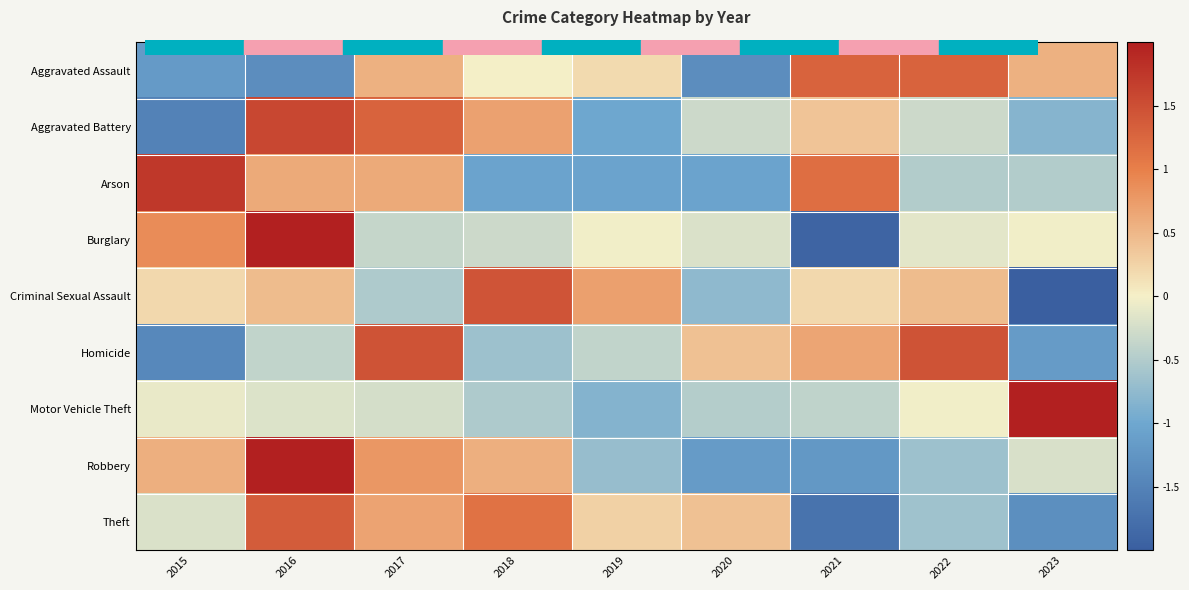

Reading left to right, transcribe all the data shown in this chart.

Aggravated Assault: 2015=-1.2	2016=-1.4	2017=0.6	2018=0.0	2019=0.2	2020=-1.4	2021=1.3	2022=1.3	2023=0.6
Aggravated Battery: 2015=-1.5	2016=1.6	2017=1.3	2018=0.7	2019=-1.0	2020=-0.3	2021=0.4	2022=-0.3	2023=-0.8
Arson: 2015=1.7	2016=0.6	2017=0.6	2018=-1.1	2019=-1.1	2020=-1.1	2021=1.2	2022=-0.5	2023=-0.5
Burglary: 2015=0.9	2016=2.1	2017=-0.4	2018=-0.3	2019=-0.0	2020=-0.2	2021=-1.9	2022=-0.1	2023=-0.0
Criminal Sexual Assault: 2015=0.2	2016=0.5	2017=-0.5	2018=1.4	2019=0.7	2020=-0.8	2021=0.2	2022=0.5	2023=-2.2
Homicide: 2015=-1.4	2016=-0.4	2017=1.5	2018=-0.6	2019=-0.4	2020=0.4	2021=0.7	2022=1.5	2023=-1.2
Motor Vehicle Theft: 2015=-0.1	2016=-0.2	2017=-0.2	2018=-0.5	2019=-0.8	2020=-0.5	2021=-0.4	2022=-0.0	2023=2.7
Robbery: 2015=0.6	2016=2.0	2017=0.8	2018=0.6	2019=-0.7	2020=-1.2	2021=-1.2	2022=-0.6	2023=-0.2
Theft: 2015=-0.2	2016=1.4	2017=0.7	2018=1.1	2019=0.3	2020=0.4	2021=-1.7	2022=-0.6	2023=-1.3